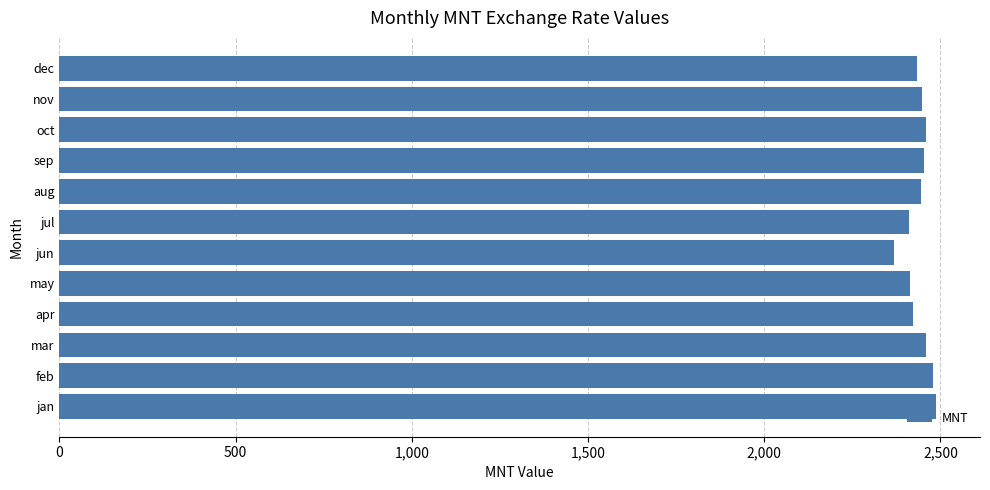

What is the average value?

2439.7